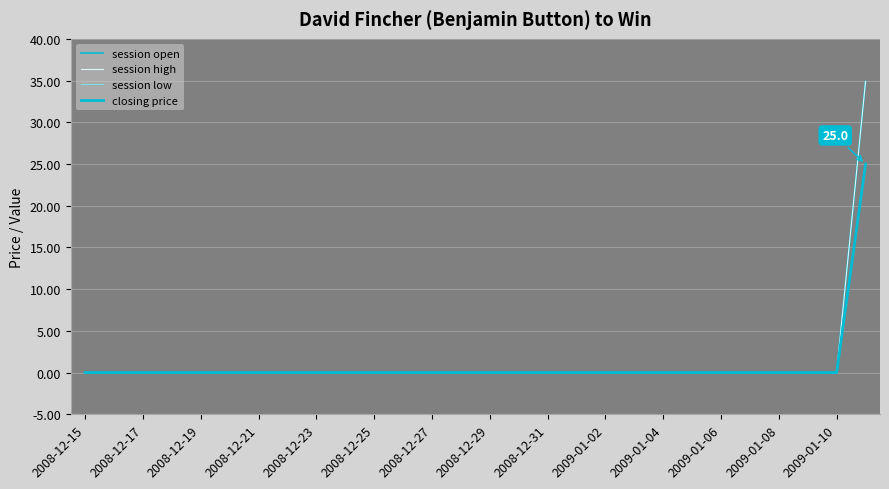

Rank the series by their maximum value, from lowest to highest.

session low, closing price, session open, session high